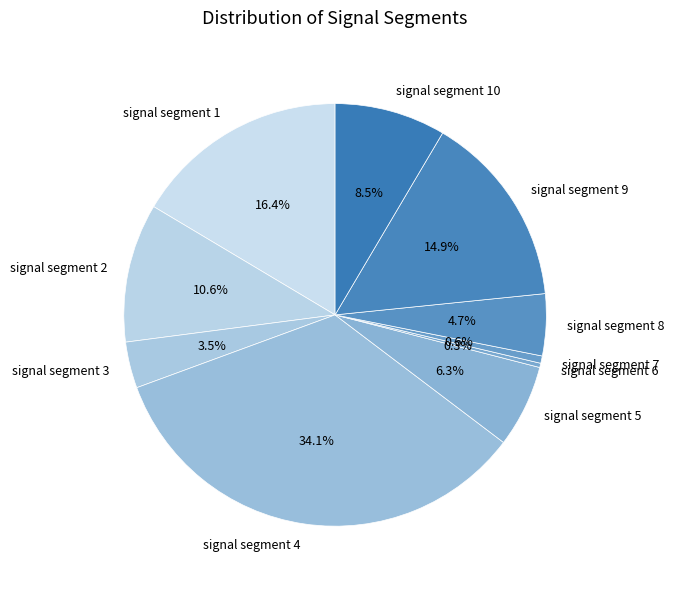

To the nearest percent, what is the combined percentage of signal segment 4 and signal segment 5?

40%